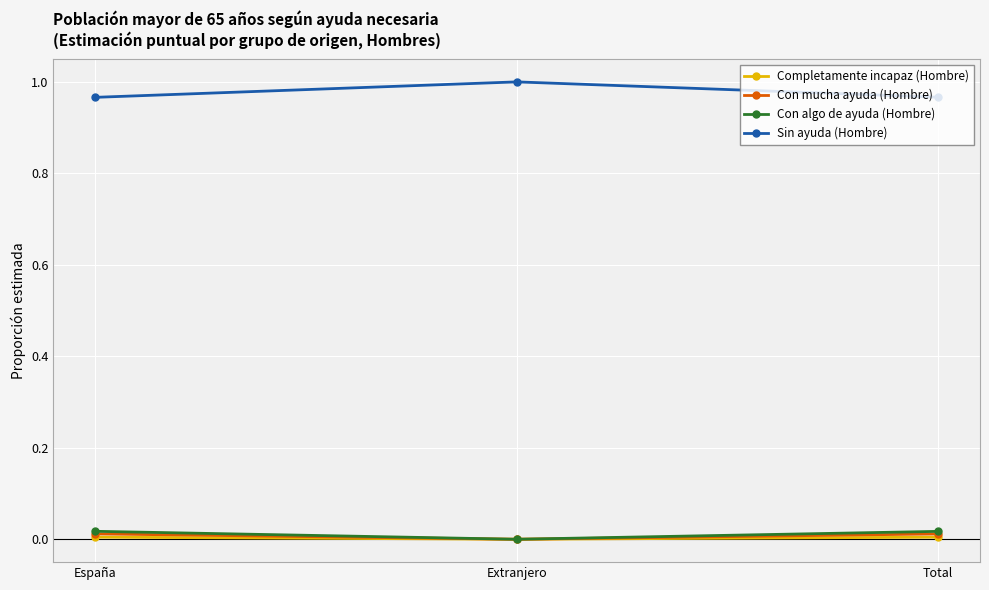

Is it true that Completamente incapaz (Hombre) equals 0.0 at Total?

True